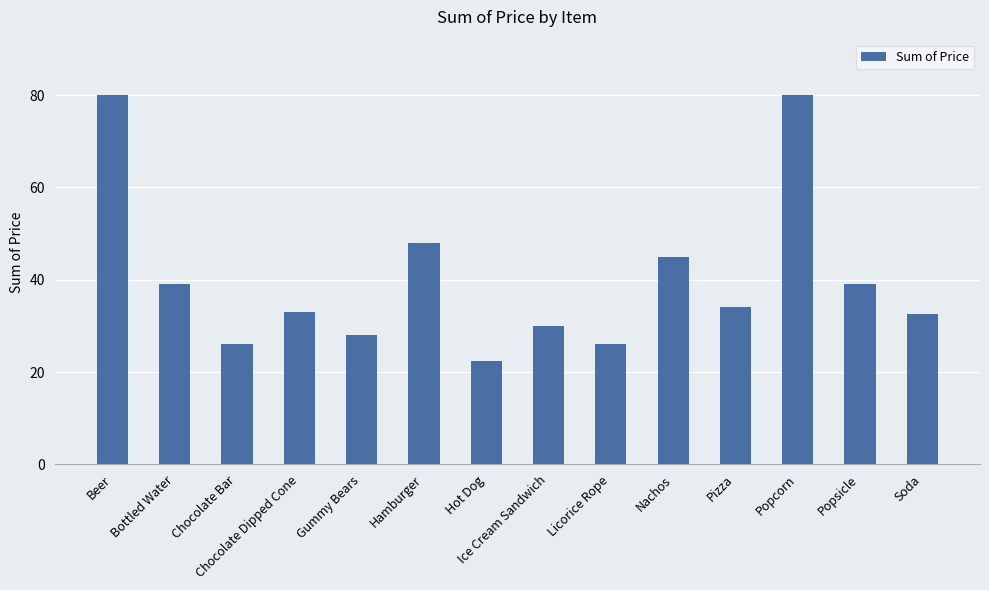

What is the sum of the values at Beer and Hot Dog?

102.5